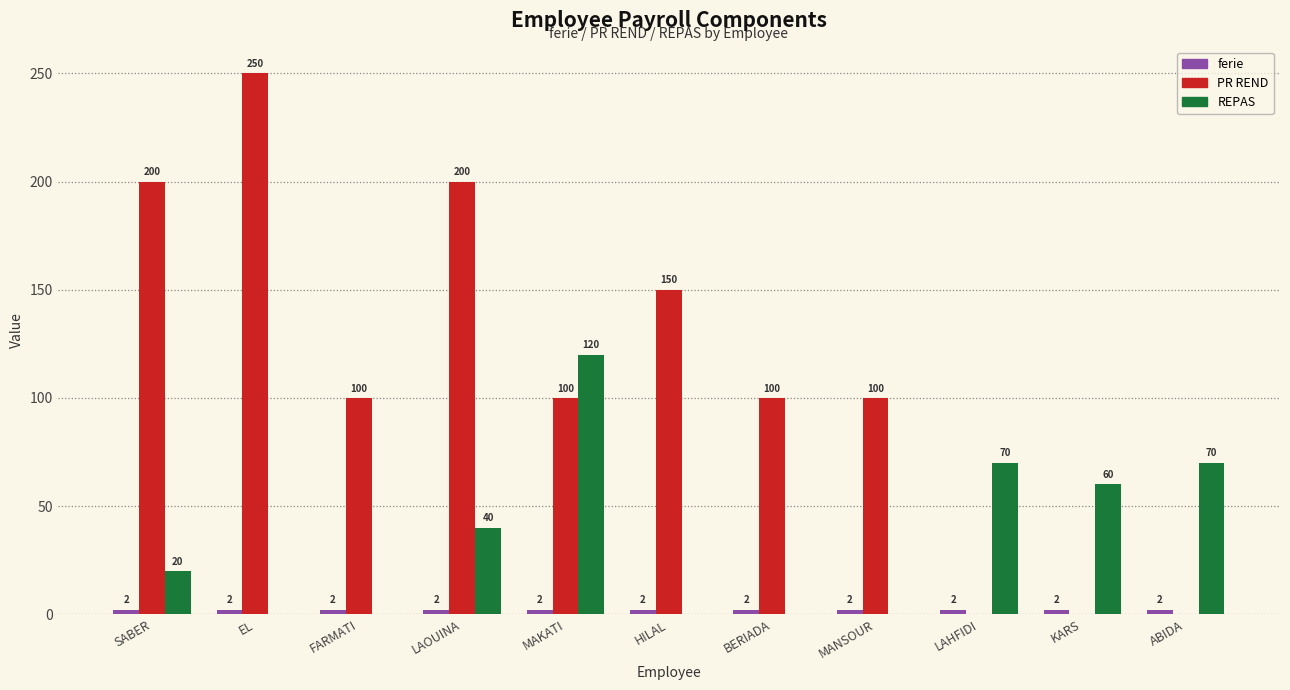

What is the total value across all series at FARMATI?

102